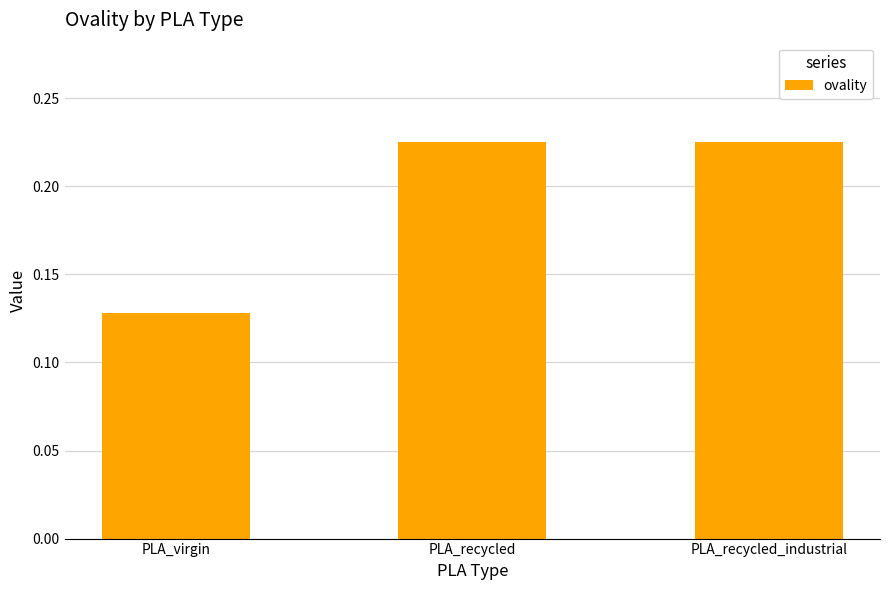

What is the label of the 2nd bar from the left?

PLA_recycled